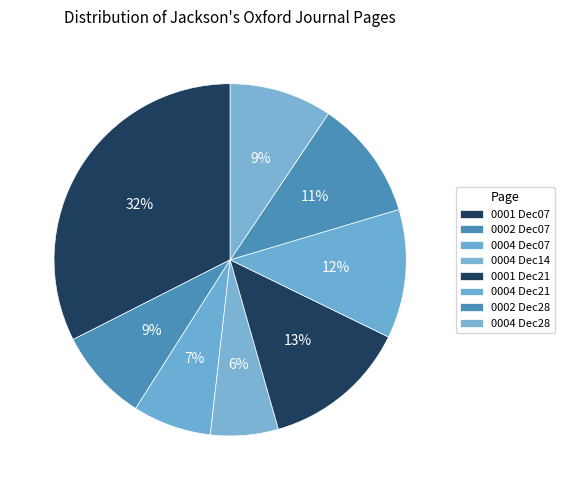

Count the number of slices in the pie.

8